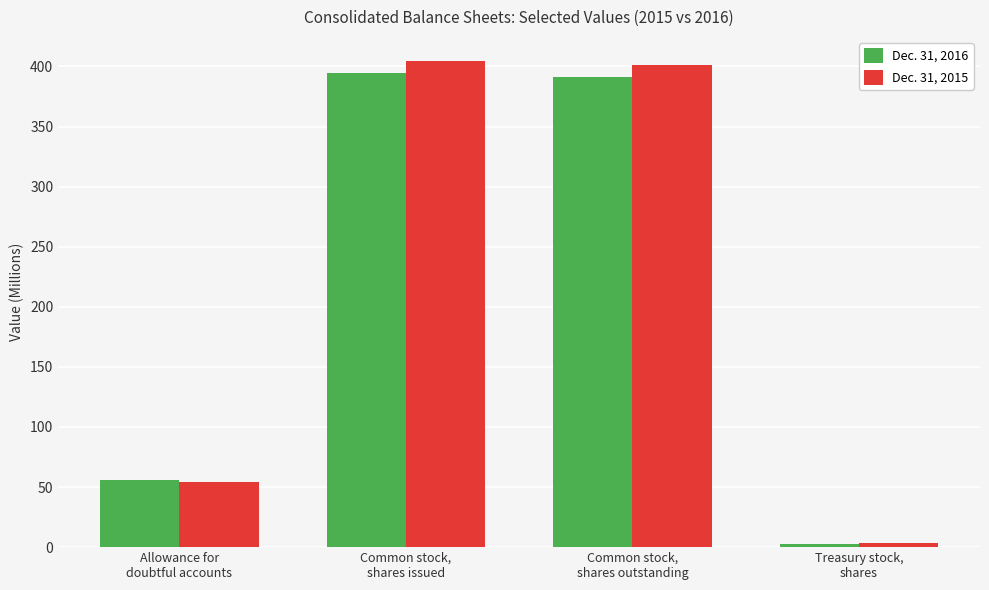

What is the total value across all series at Allowance for
doubtful accounts?

109.9